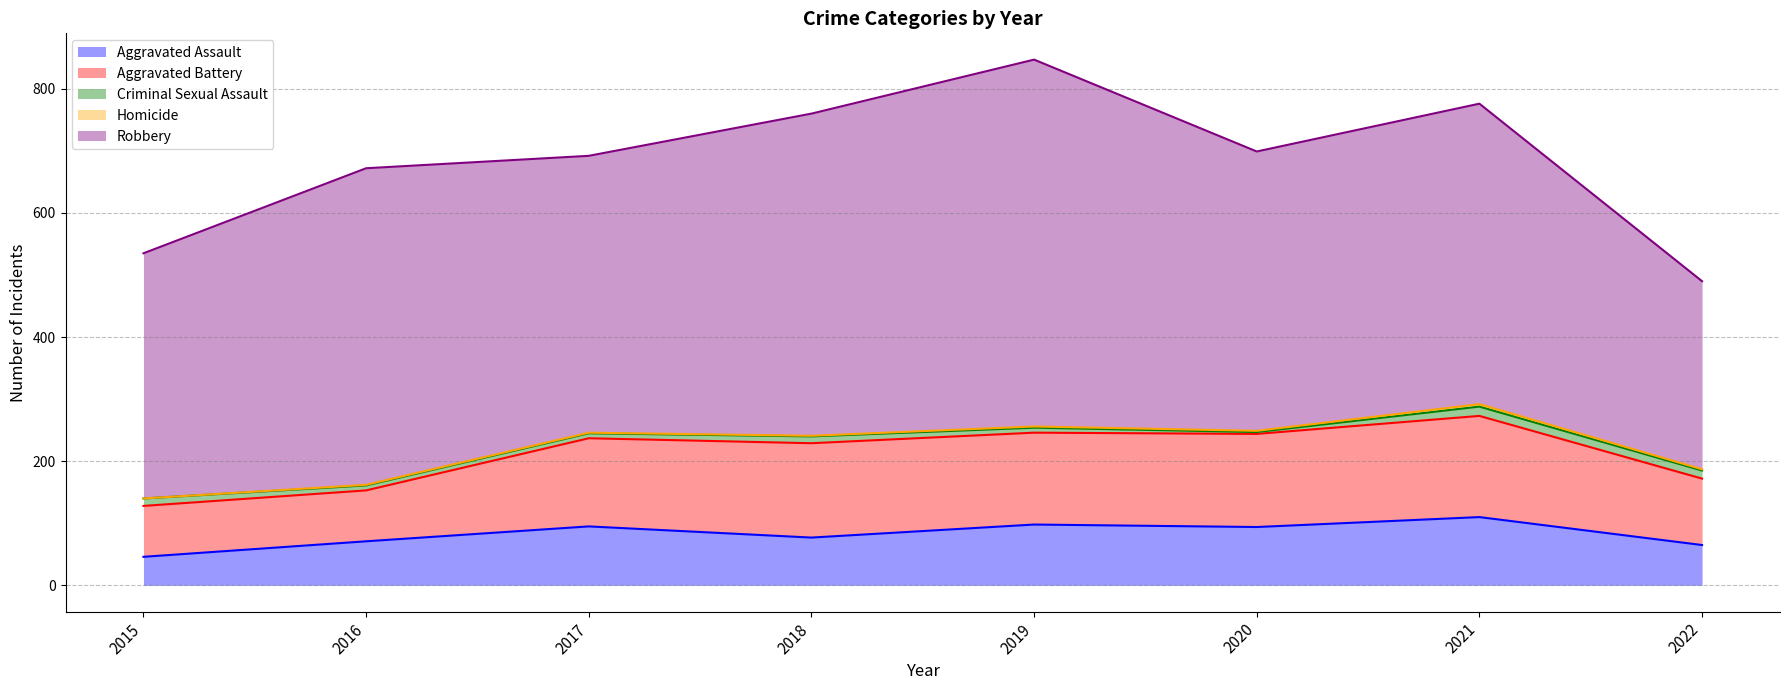

What is the minimum value for Aggravated Assault?

46